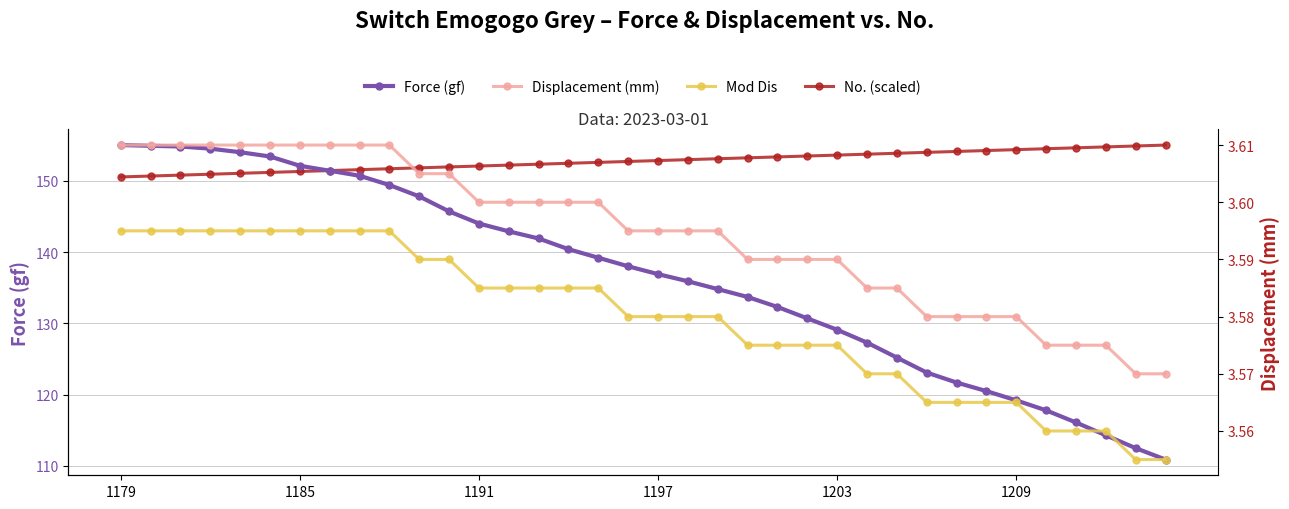

Count the Mod Dis values in the range 3 to 4.

36